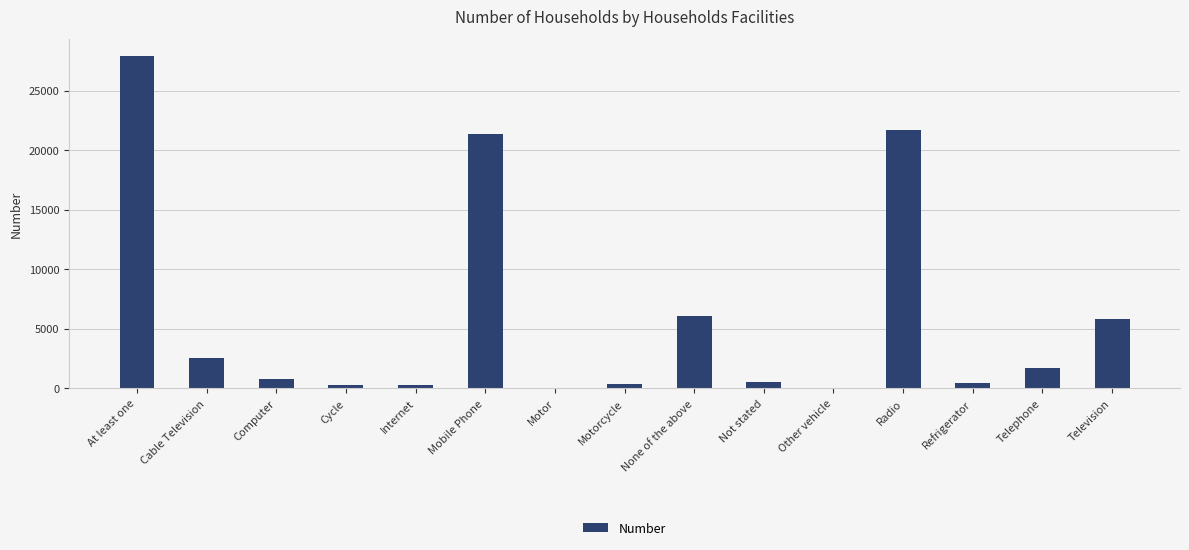

What is the average value?

6004